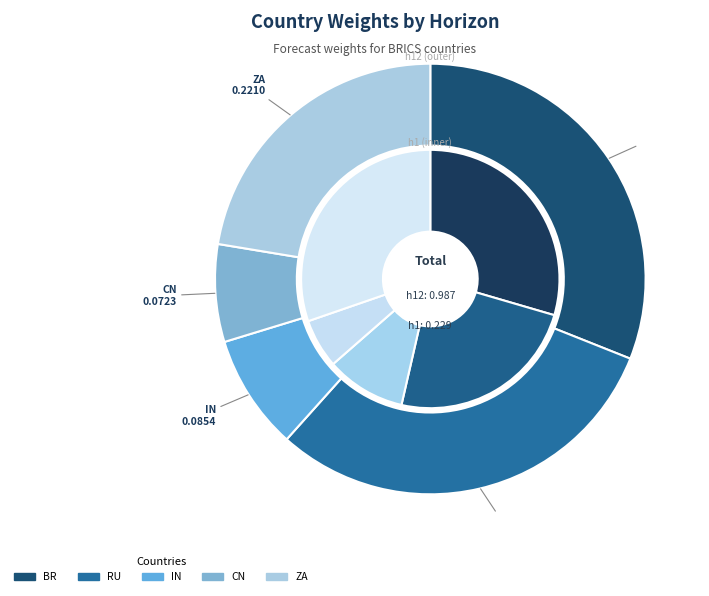

Is h12 the majority of the pie?

Yes